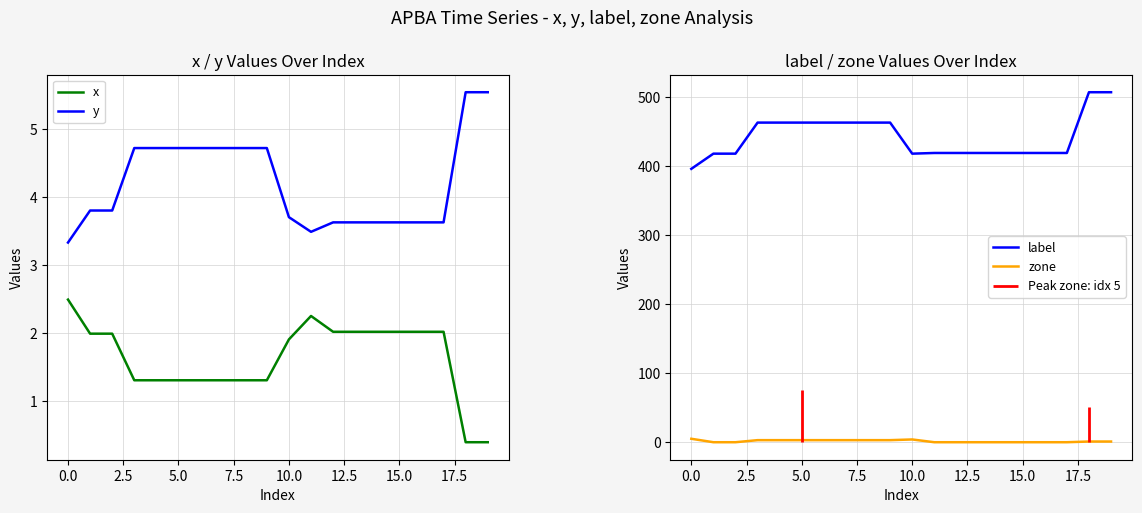

True or false: y and x cross at least once.

False